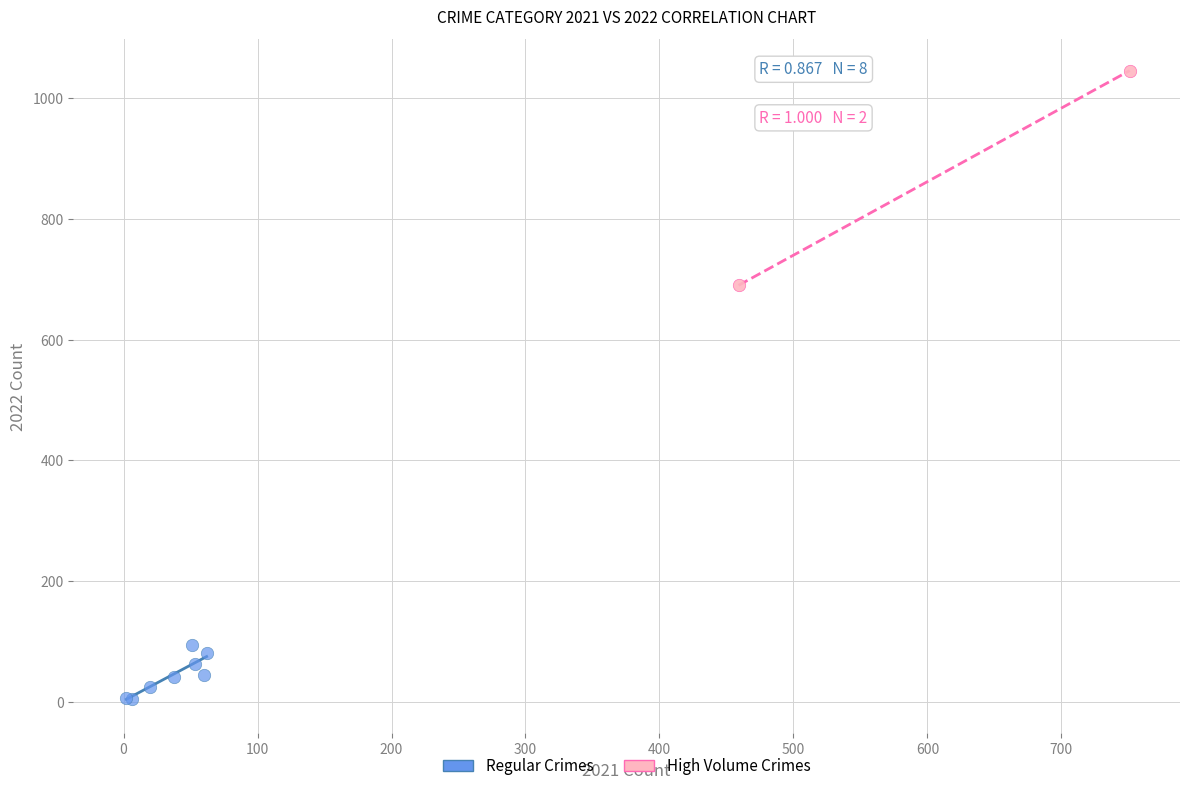

Which series has the widest spread of Y values?

High Volume Crimes